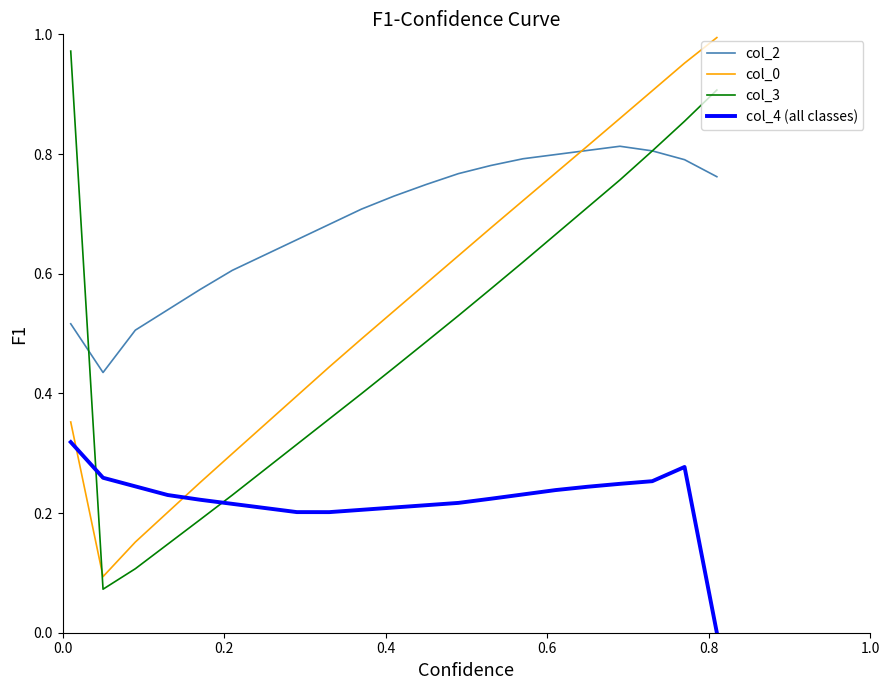

Which series has the largest total across all categories?

col_2